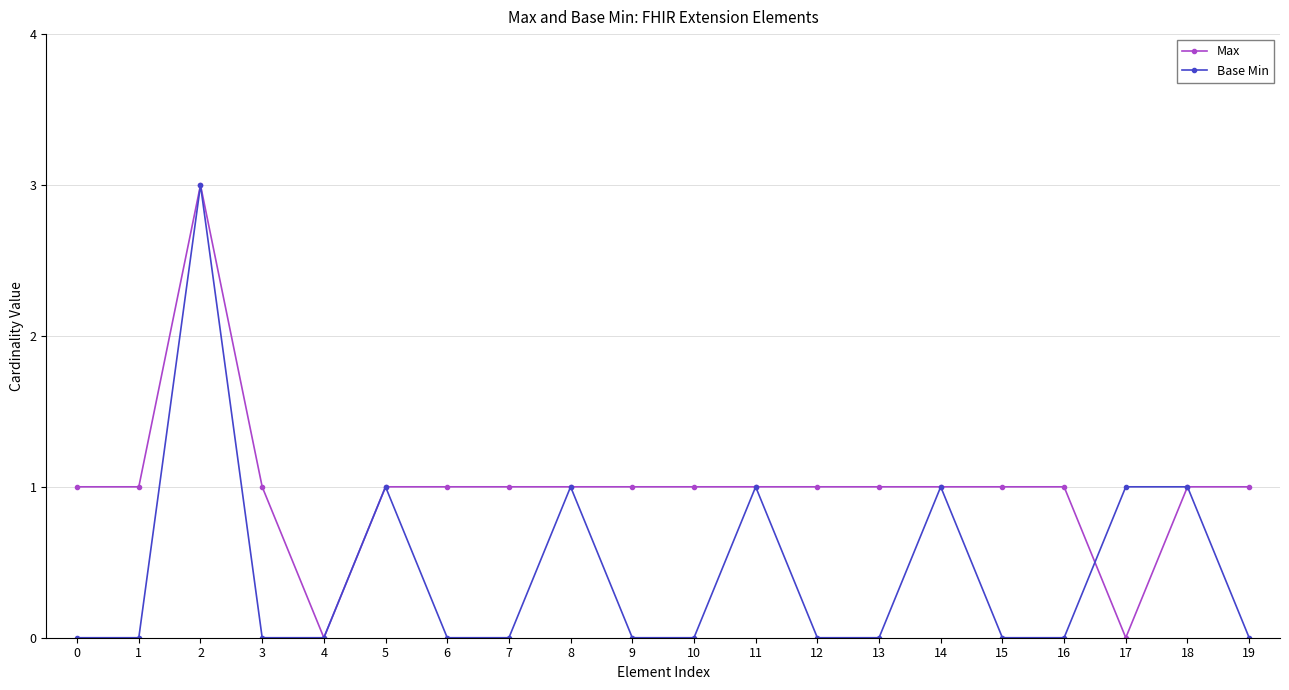

True or false: Max and Base Min intersect in this chart.

True